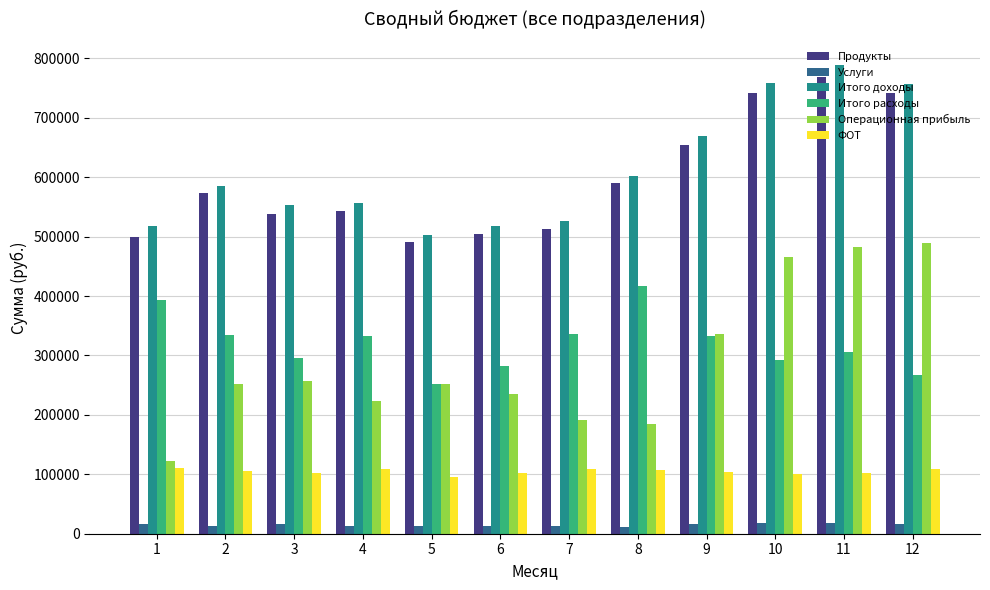

What are all the series names shown in the legend?

Продукты, Услуги, Итого доходы, Итого расходы, Операционная прибыль, ФОТ